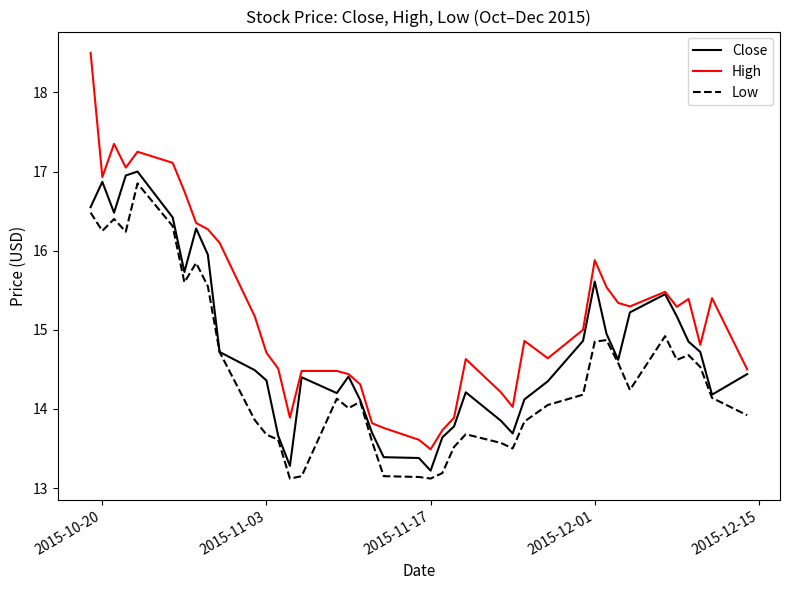

Which series has the largest total across all categories?

High